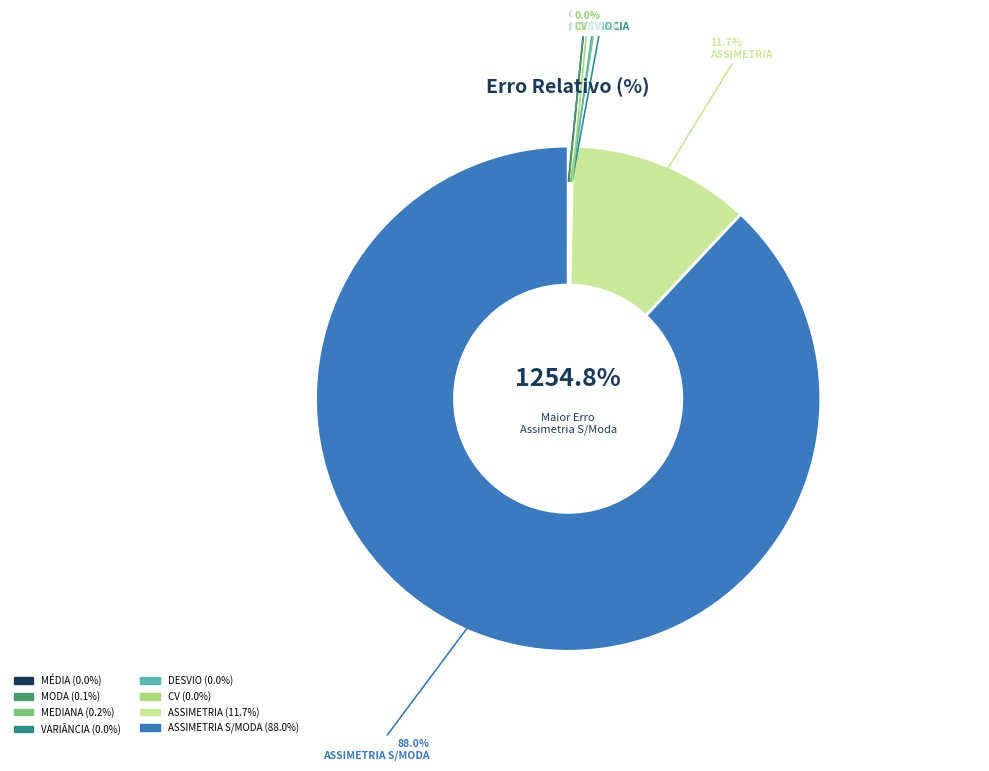

What portion of the pie excludes VARIÂNCIA?

100.0%